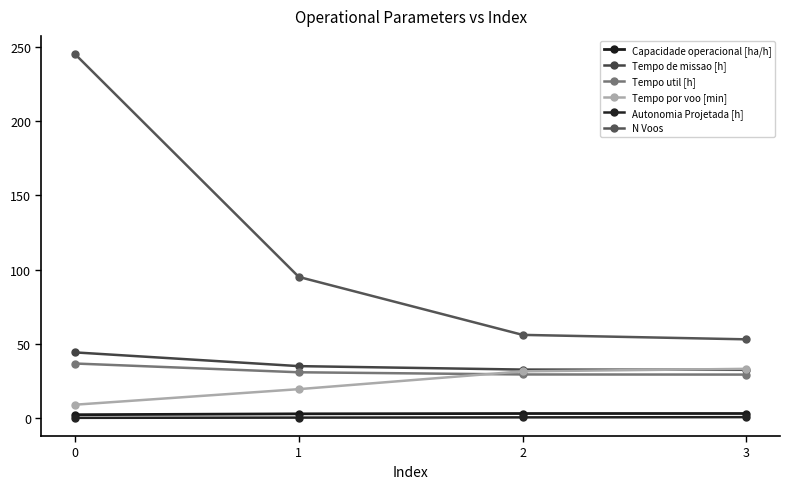

What is the sum of the Capacidade operacional [ha/h] values at 2 and 3?

6.1